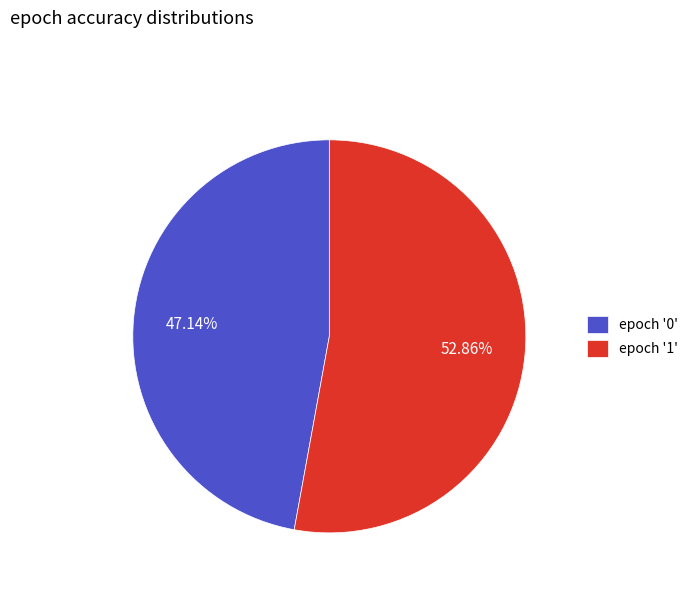

Which has a higher value, epoch '0' or epoch '1'?

epoch '1'